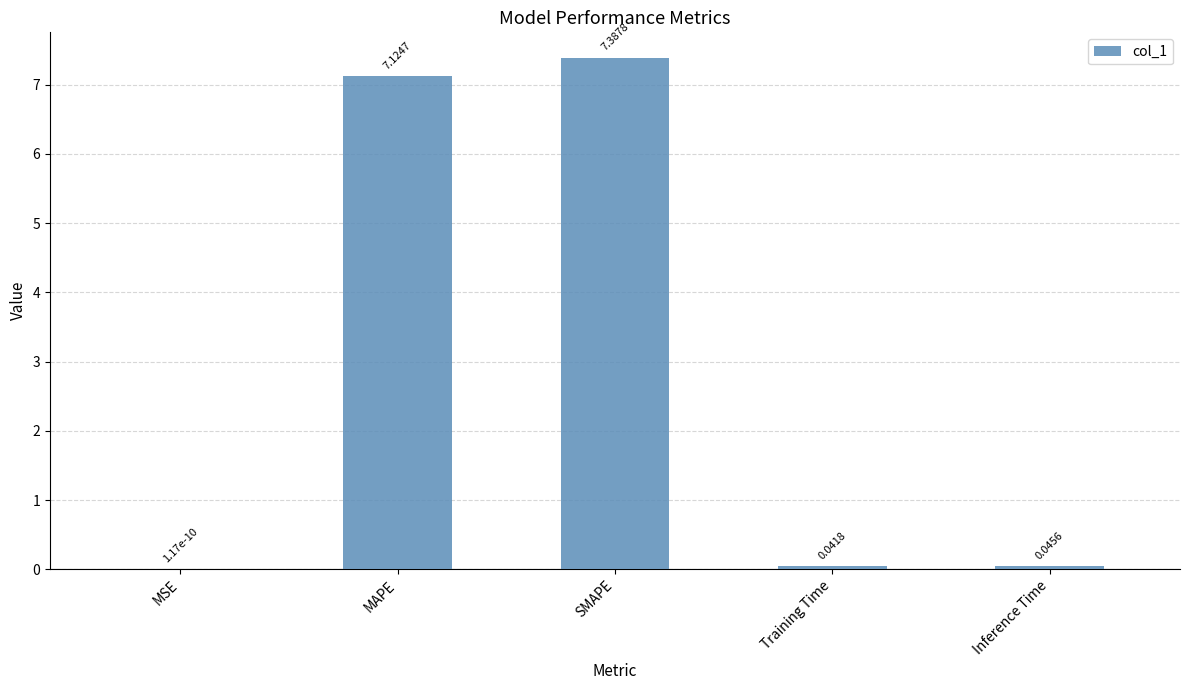

What is the approximate value at MAPE?

7.1